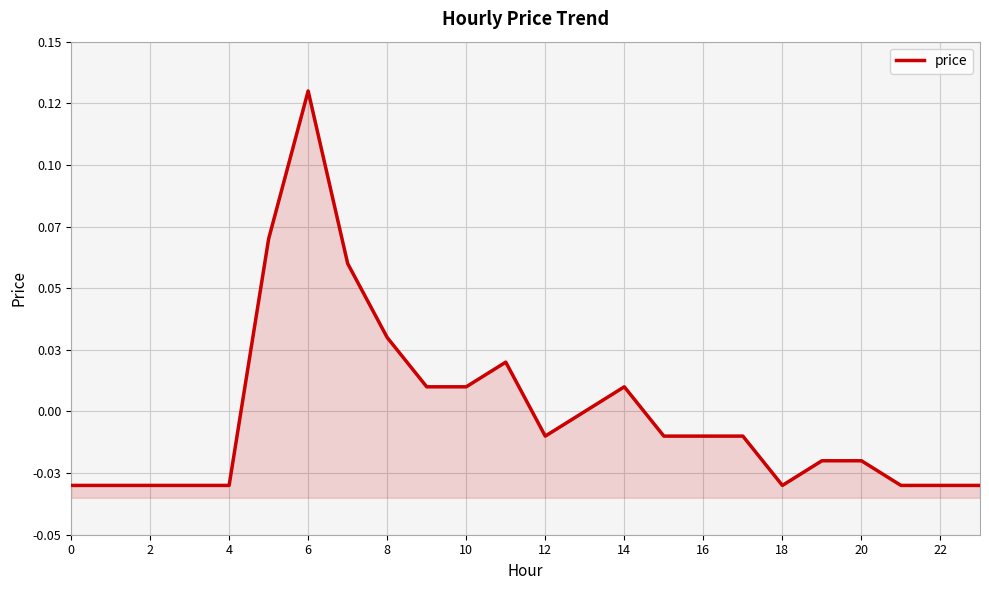

What is the difference between the maximum and minimum values?

0.2